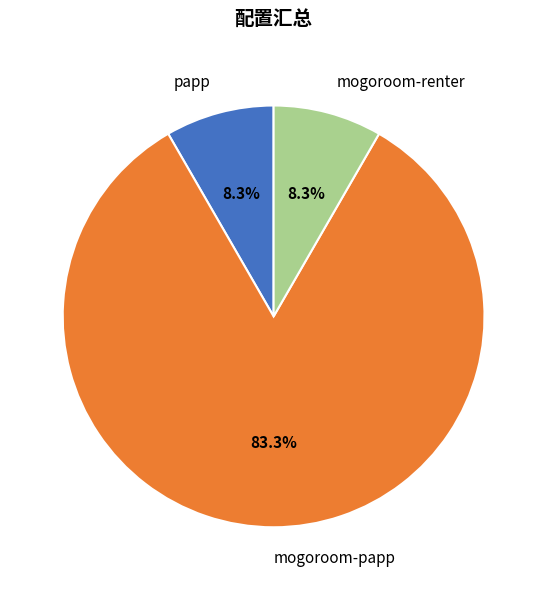

What is the majority slice?

mogoroom-papp